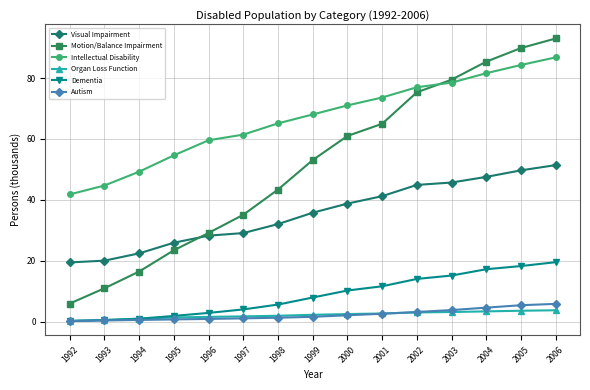

What is the value of the Visual Impairment point at the 3rd from the left?

22.4